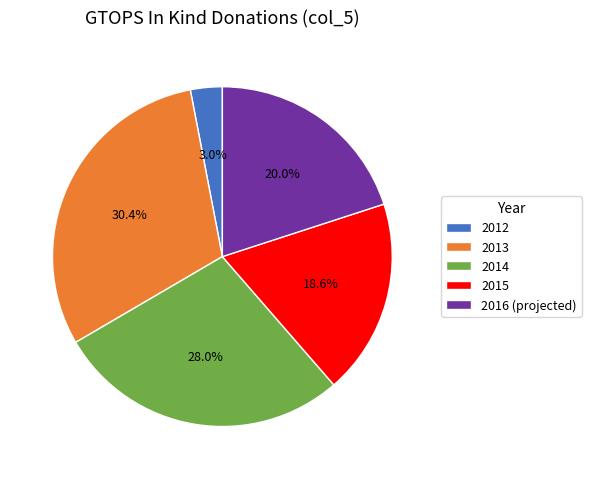

How much of the chart is everything except 2014?

72.0%